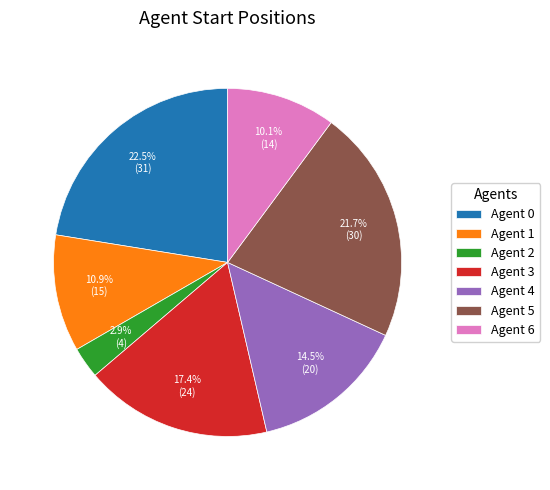

What is the ratio of the value at Agent 1 to the value at Agent 6?

1.1